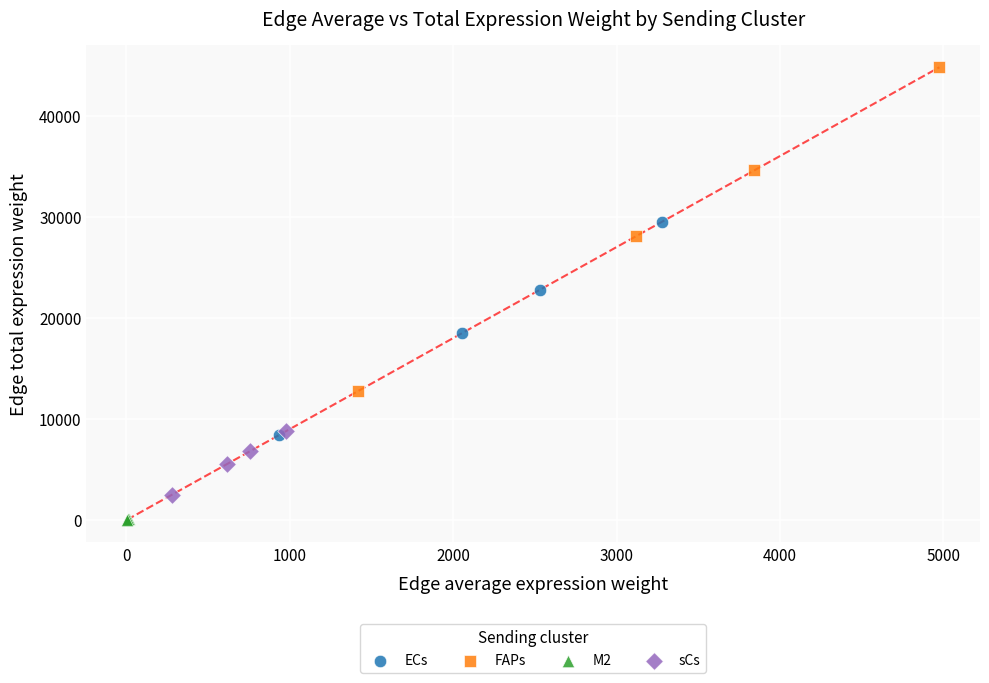

Which series has the widest spread of Y values?

FAPs